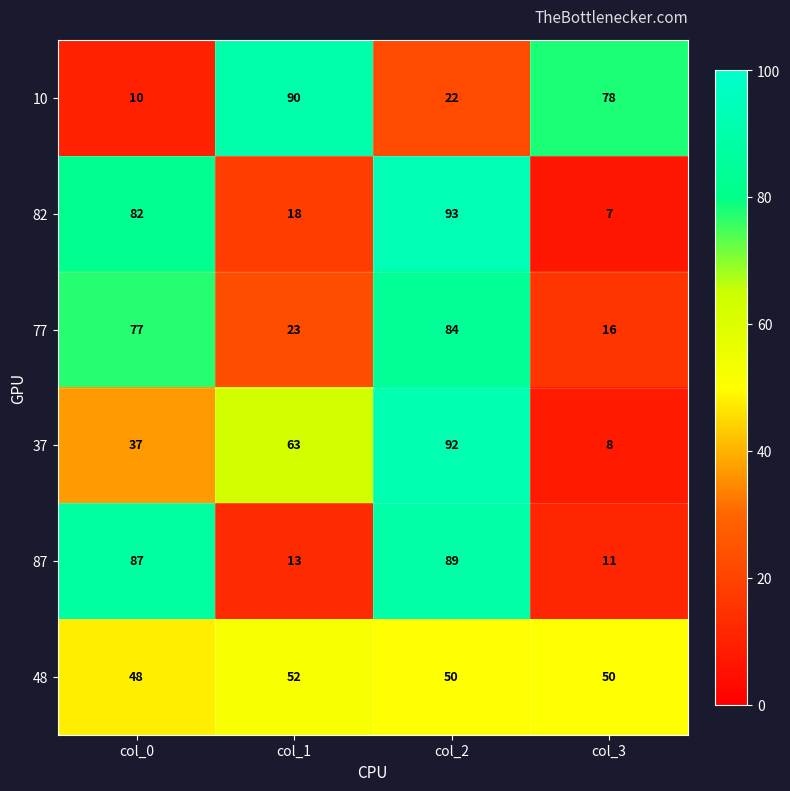

Count the number of data series in this chart.

6